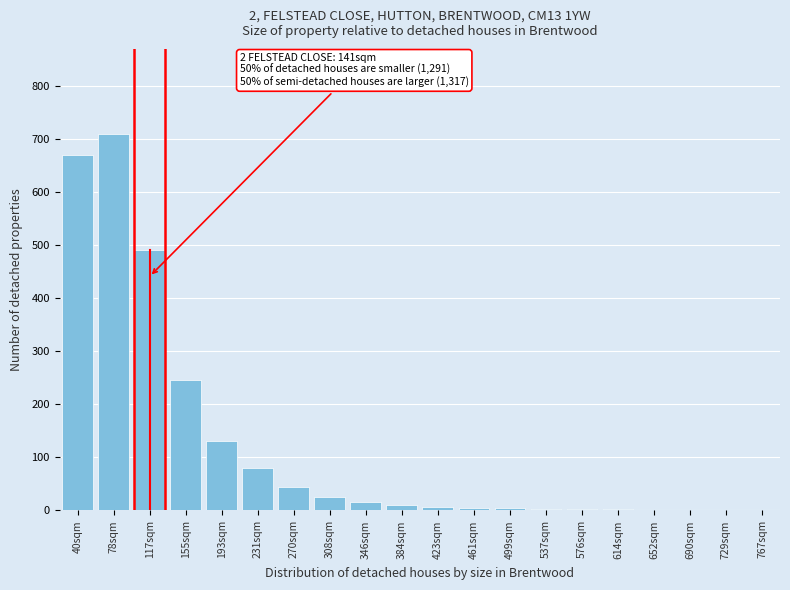

True or false: the data shows 7 at 423sqm.

True